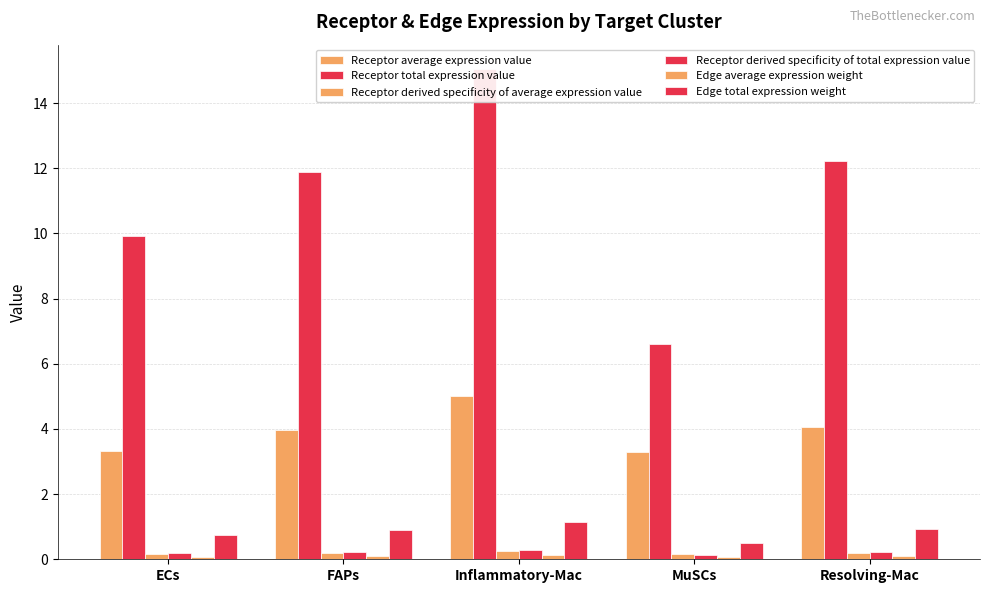

How many groups of bars are there?

5